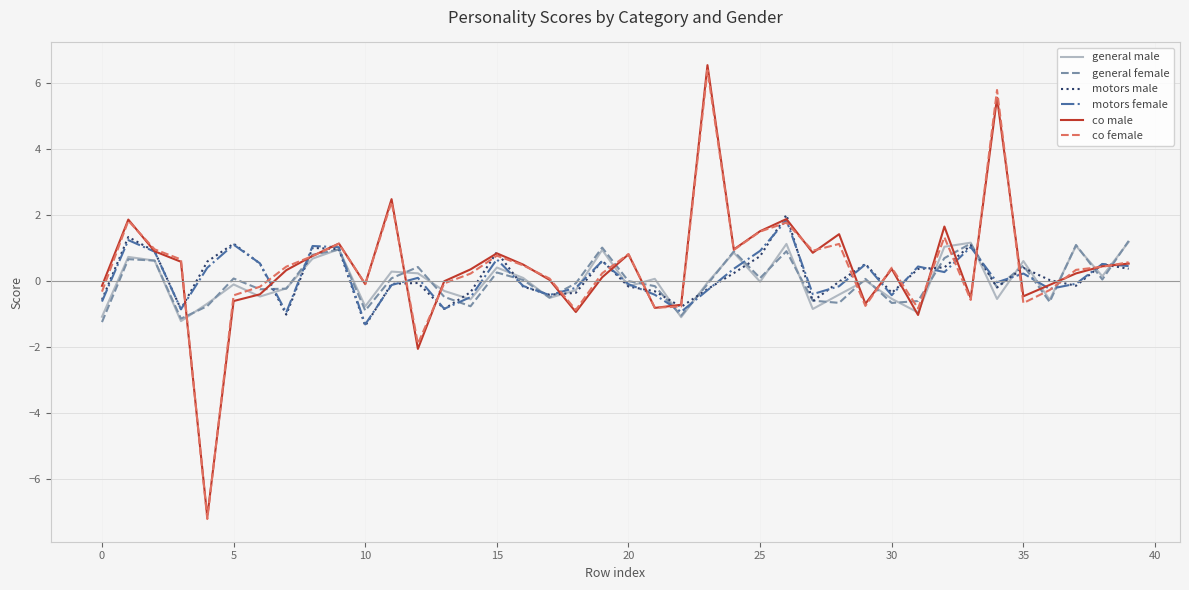

What is the maximum value shown in the chart?

6.5